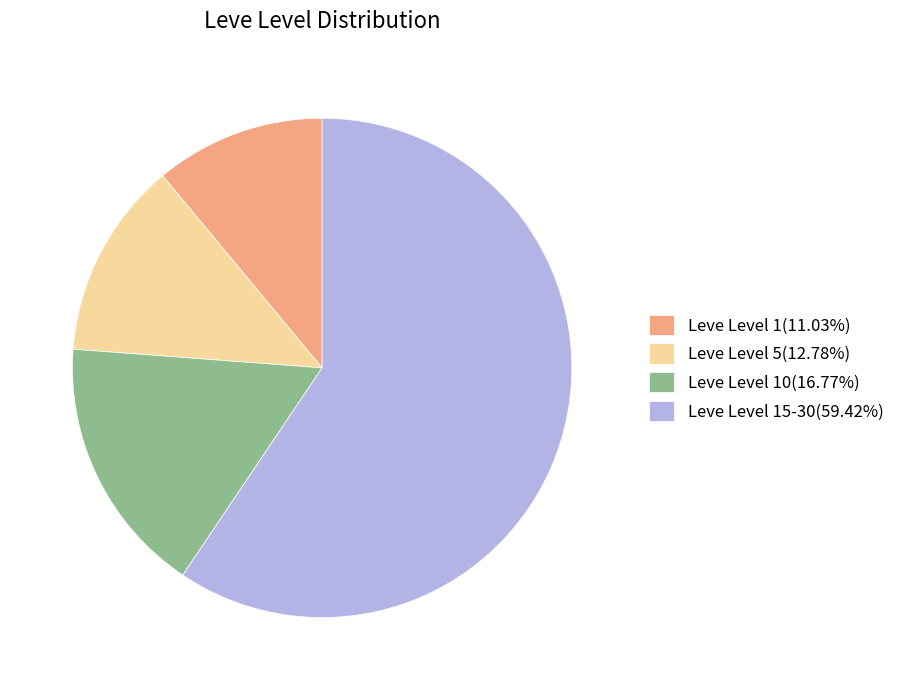

Is there any slice that represents more than half of the pie?

Yes